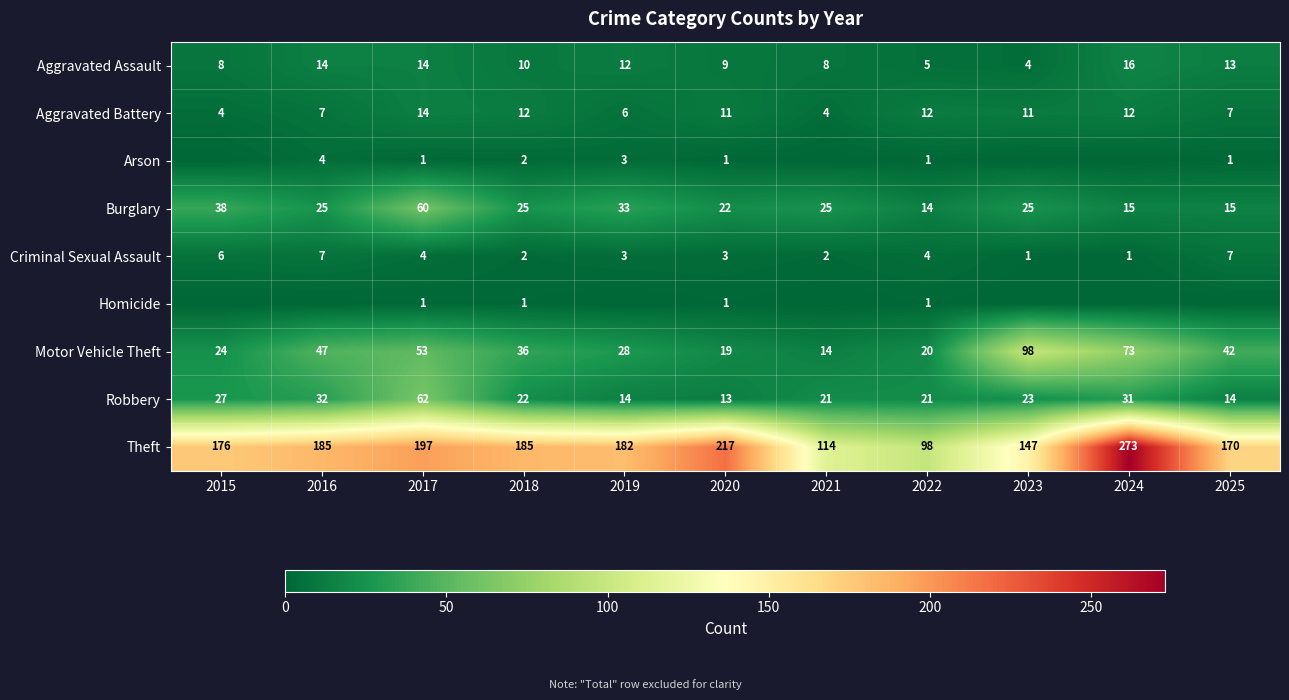

Which has a higher value, 2019 or 2020?

2019